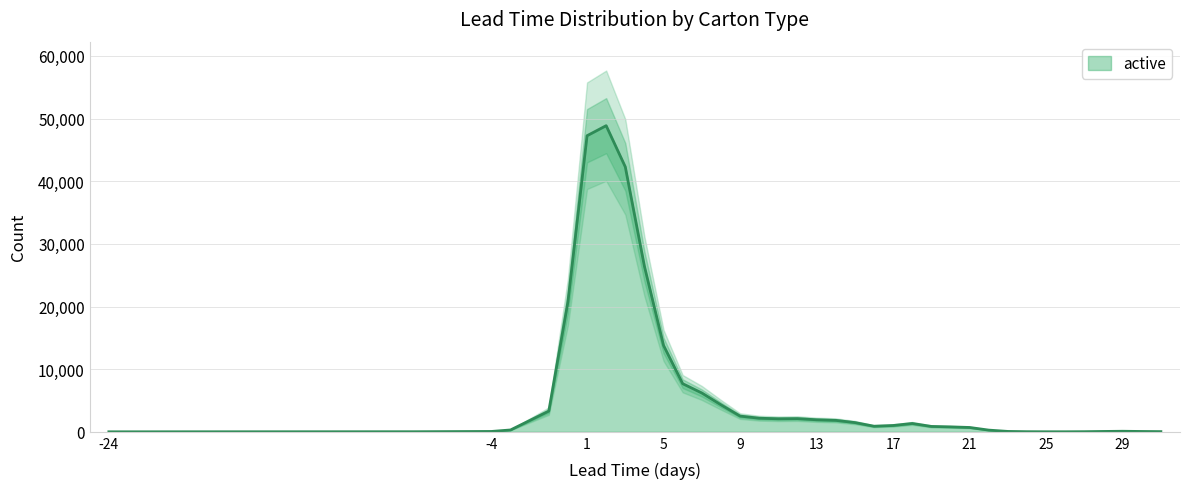

Which has a higher value, 26 or 11?

11